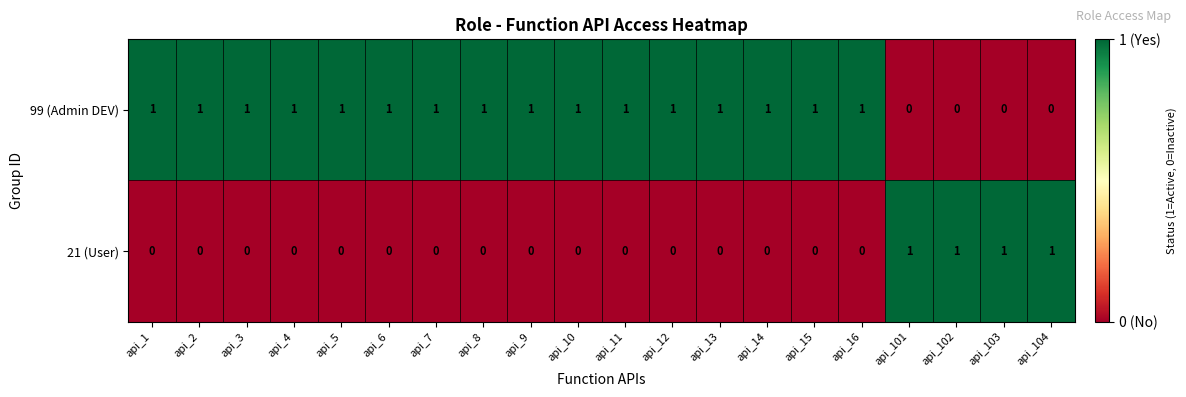

Count the 99 (Admin DEV) values in the range 1 to 2.

16